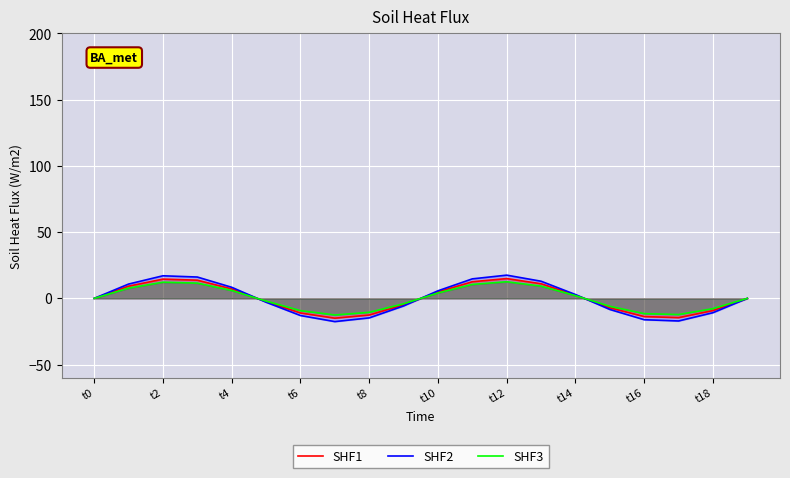

Which series has the largest range (max minus min)?

SHF2